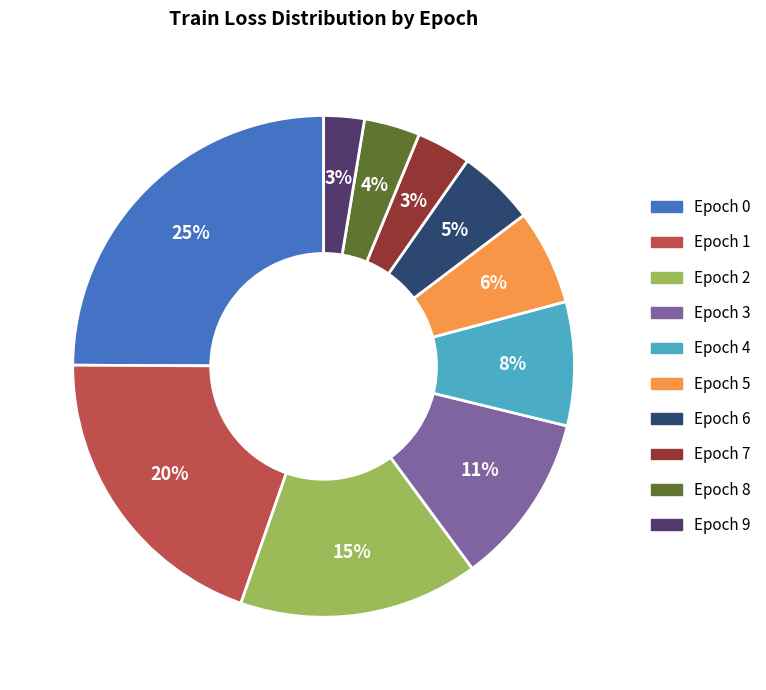

To the nearest percent, what is the combined percentage of Epoch 8 and Epoch 0?

29%